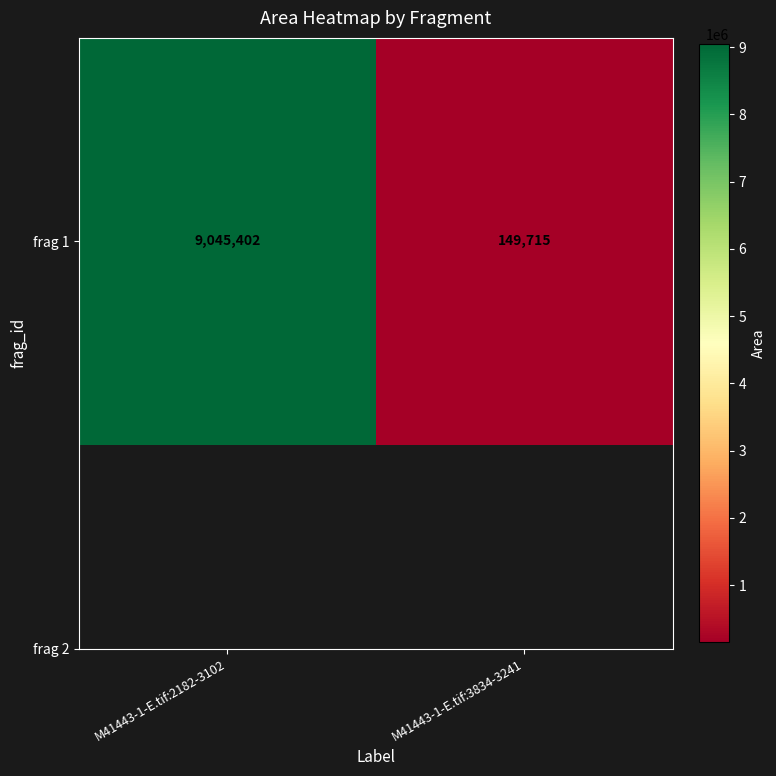

Rank the categories by value from highest to lowest.

M41443-1-E.tif:2182-3102, M41443-1-E.tif:3834-3241